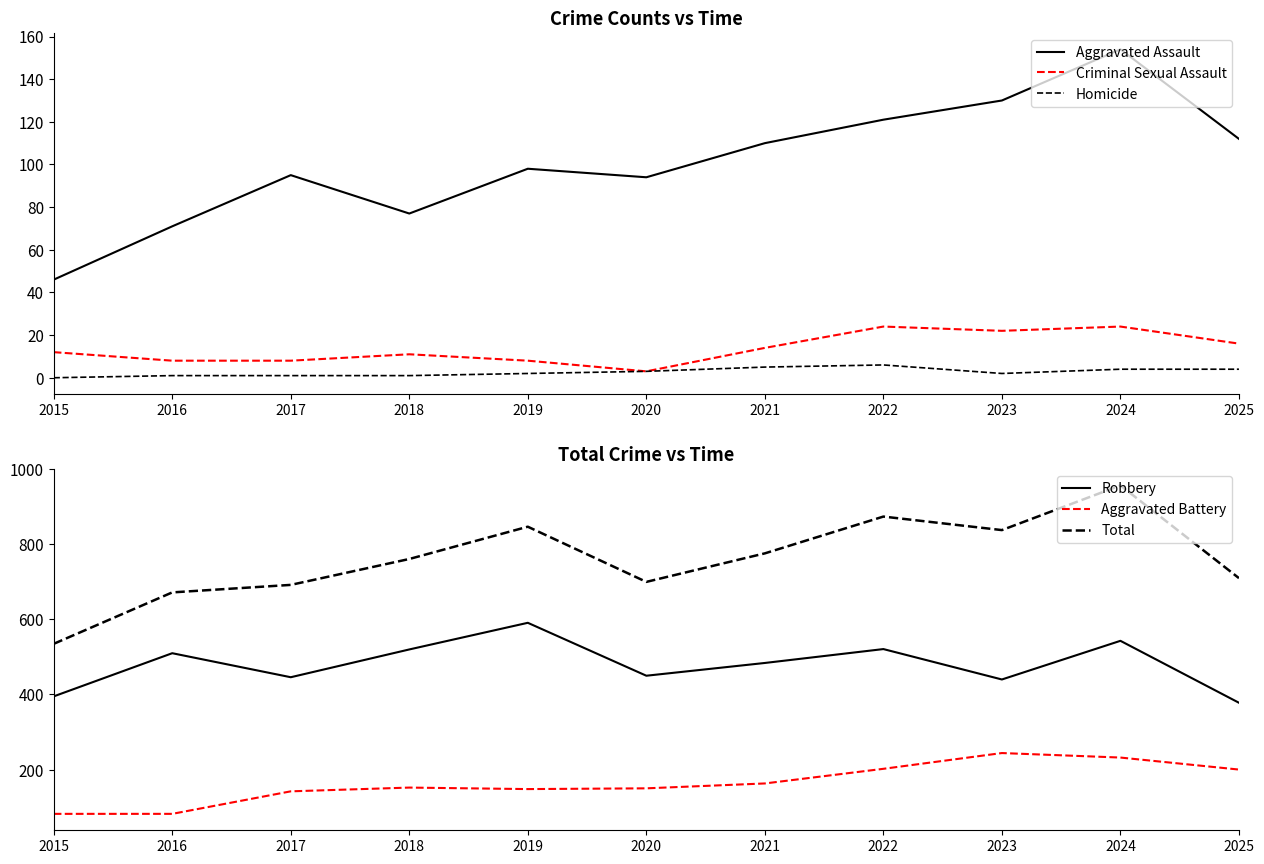

Reading left to right, extract all data points from this chart.

Aggravated Assault: 46	71	95	77	98	94	110	121	130	154	112
Criminal Sexual Assault: 12	8	8	11	8	3	14	24	22	24	16
Homicide: 0	1	1	1	2	3	5	6	2	4	4
Robbery: 395	510	446	520	591	450	484	521	440	543	378
Aggravated Battery: 82	82	142	152	148	150	163	202	244	232	200
Total: 535	672	692	761	847	700	776	874	838	957	710